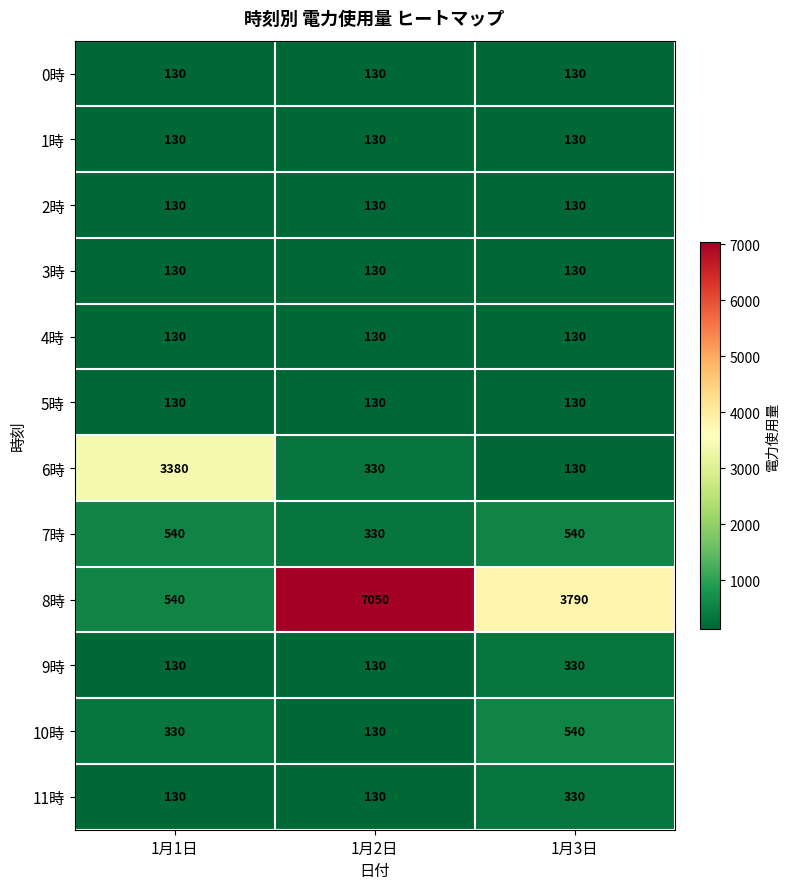

What is the difference between the highest and lowest values at 1月3日?

3660